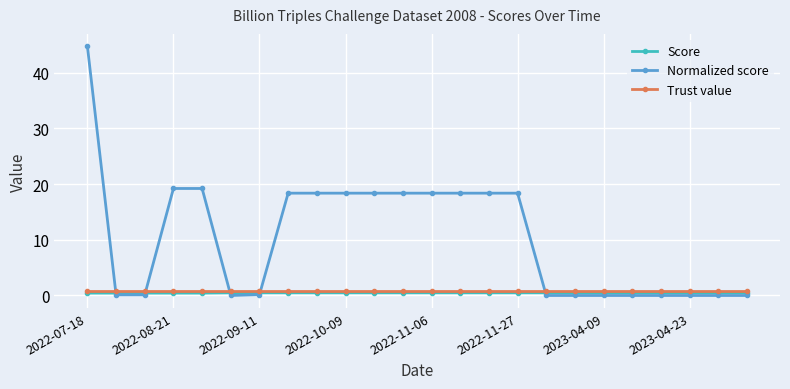

Which series has the widest spread of values?

Normalized score